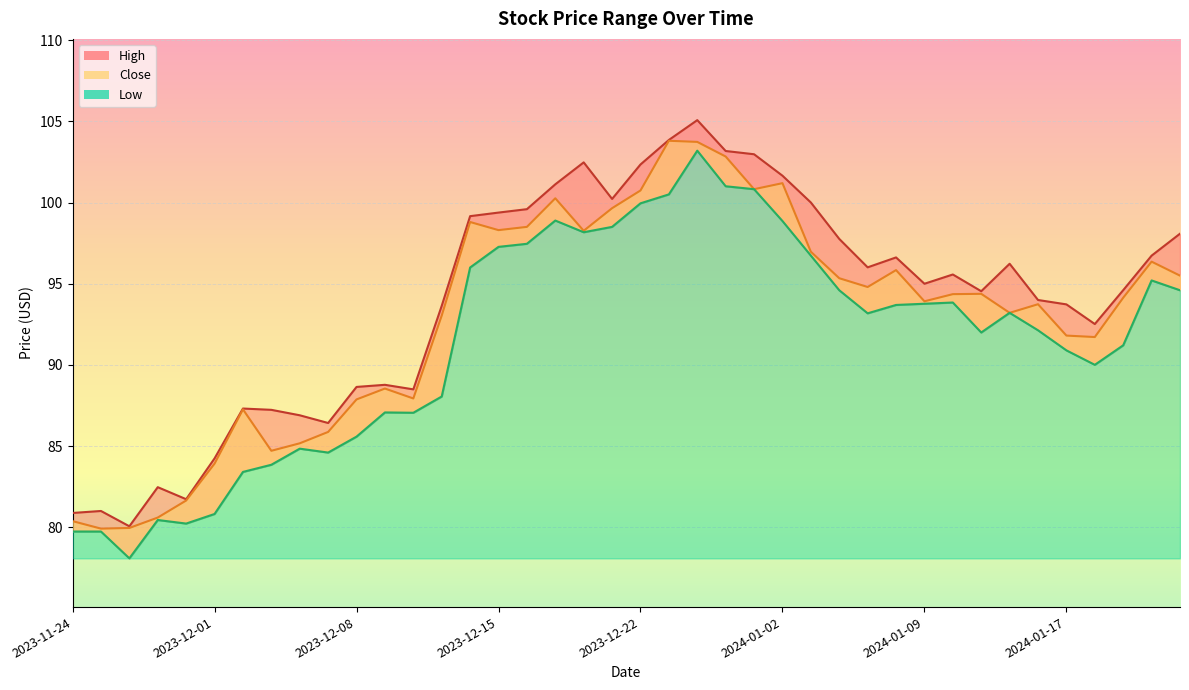

At which category is the sum across all series the highest?

2023-12-27